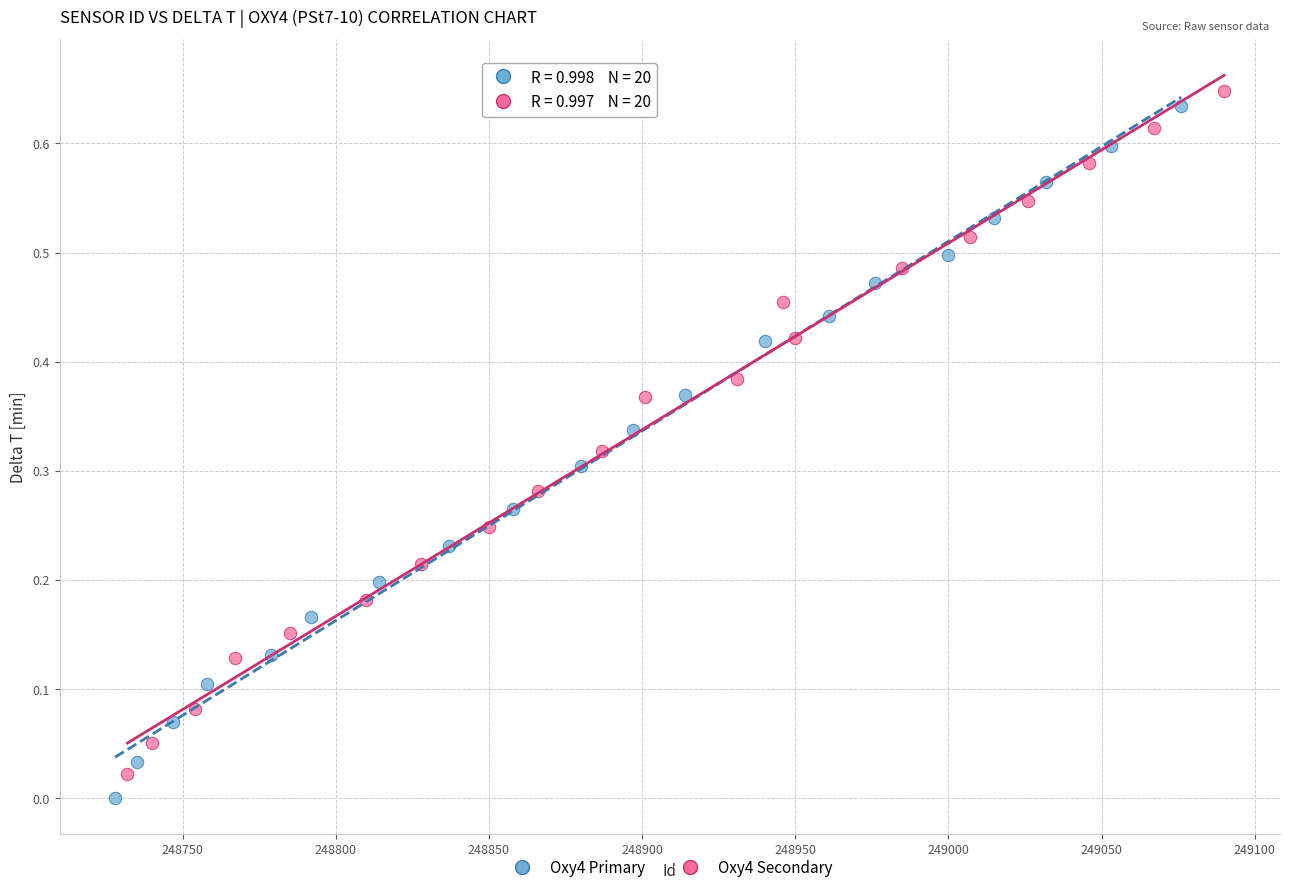

Which series has the widest spread of Y values?

Oxy4 Primary